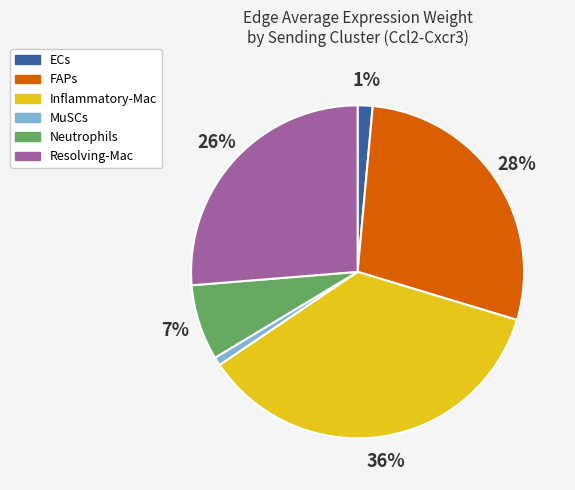

Which slice is the largest?

Inflammatory-Mac